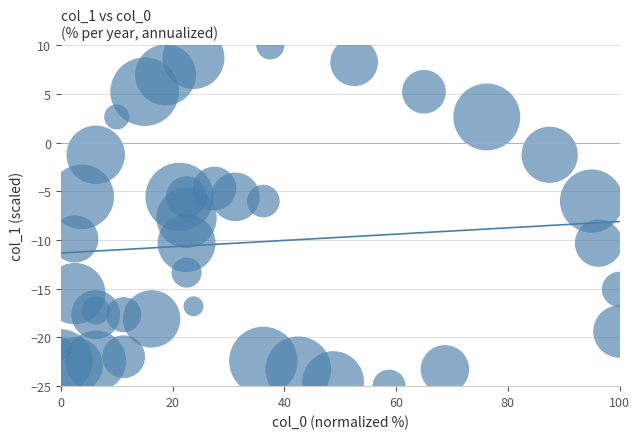

What is the range of X values (max minus min)?

100.0